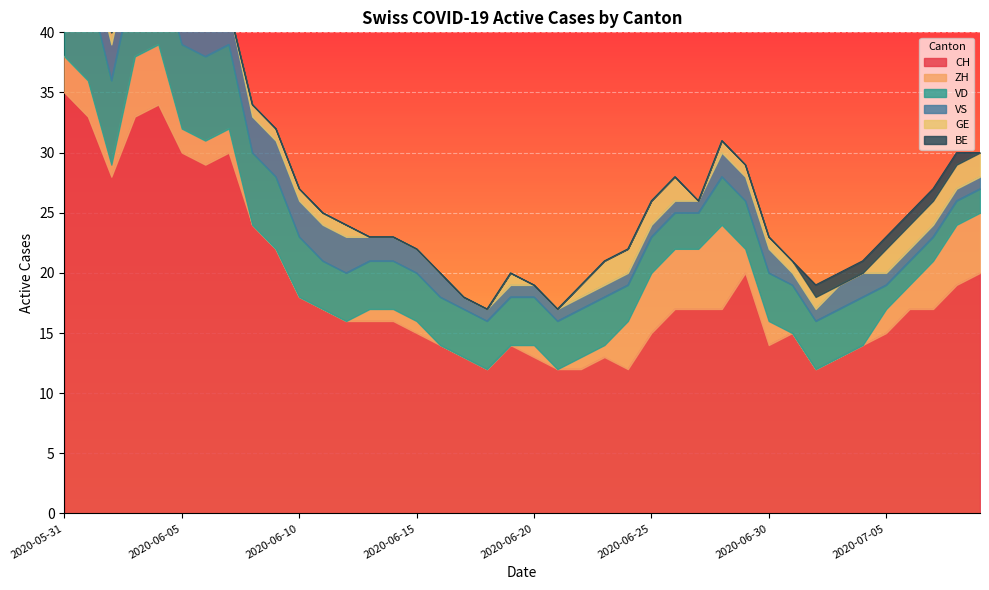

The VS series shows 2 at 2020-06-15. True or false?

True